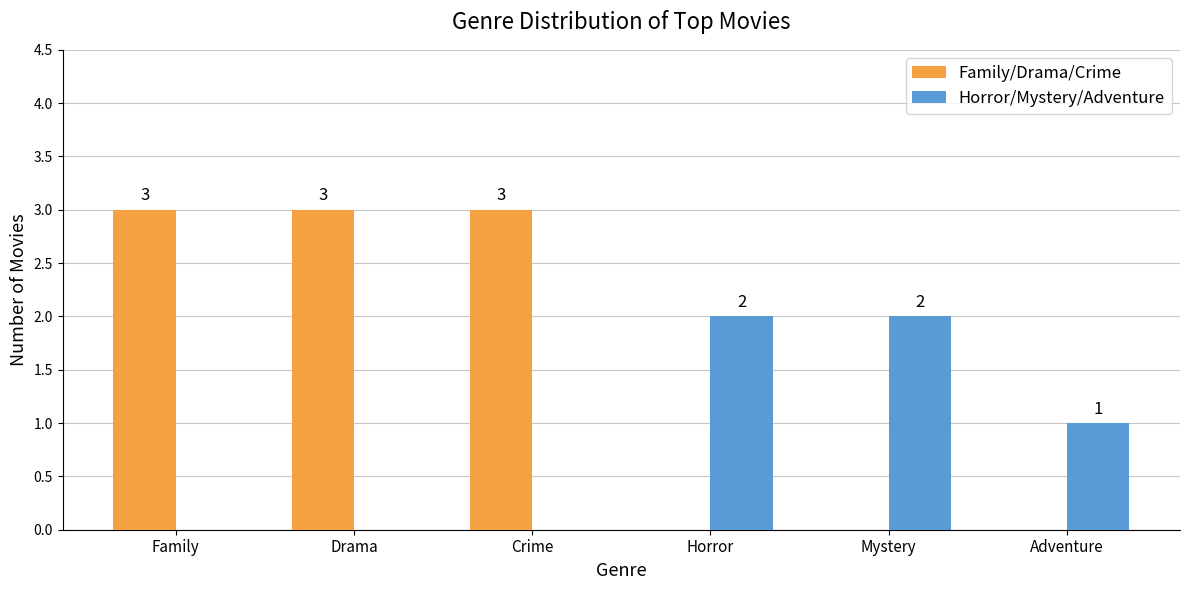

Which series changed the most between Crime and Adventure?

Family/Drama/Crime